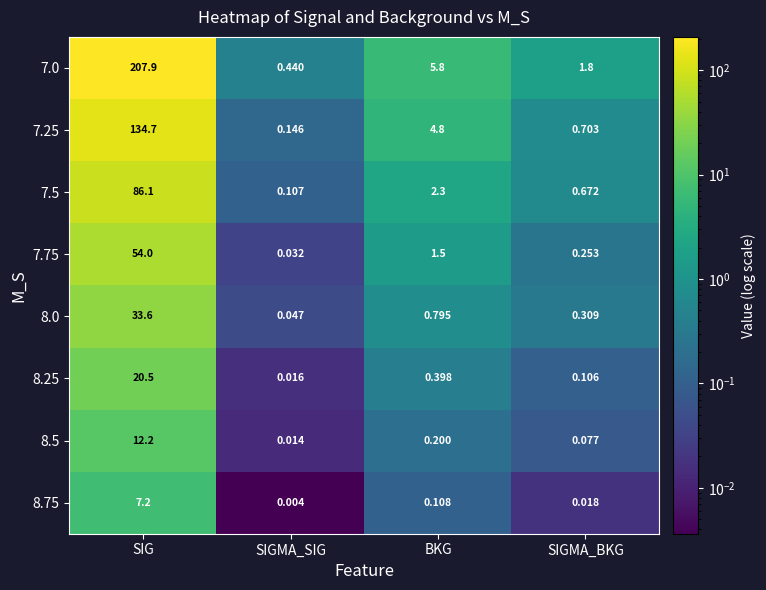

At which category is the sum across all series the highest?

SIG